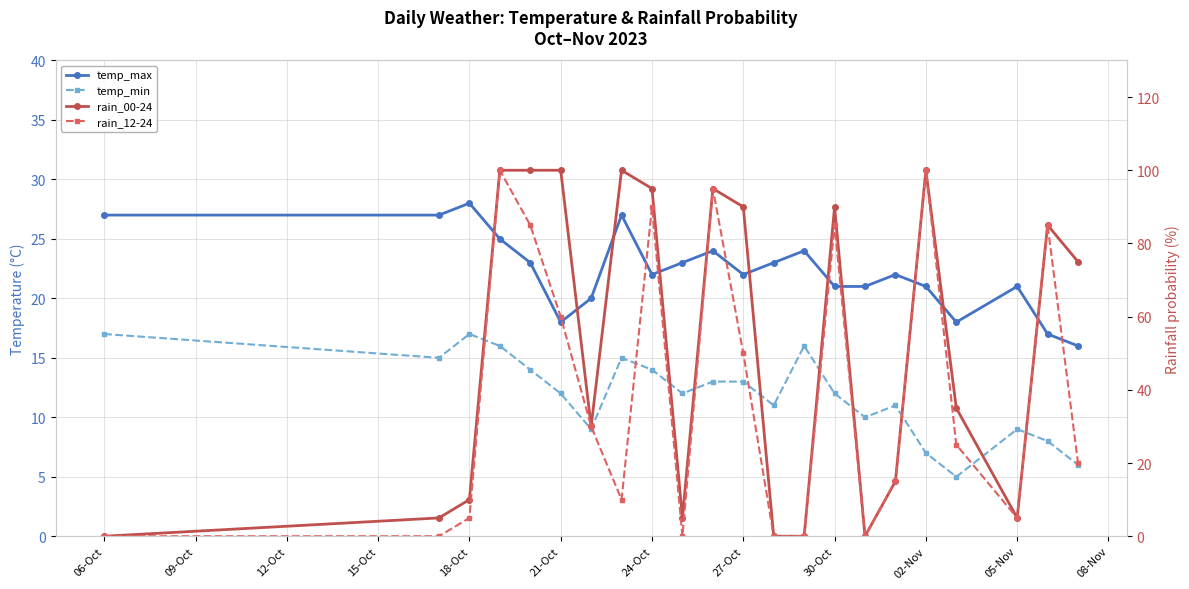

True or false: rain_00-24 has more than 2 points higher than both neighbors.

True